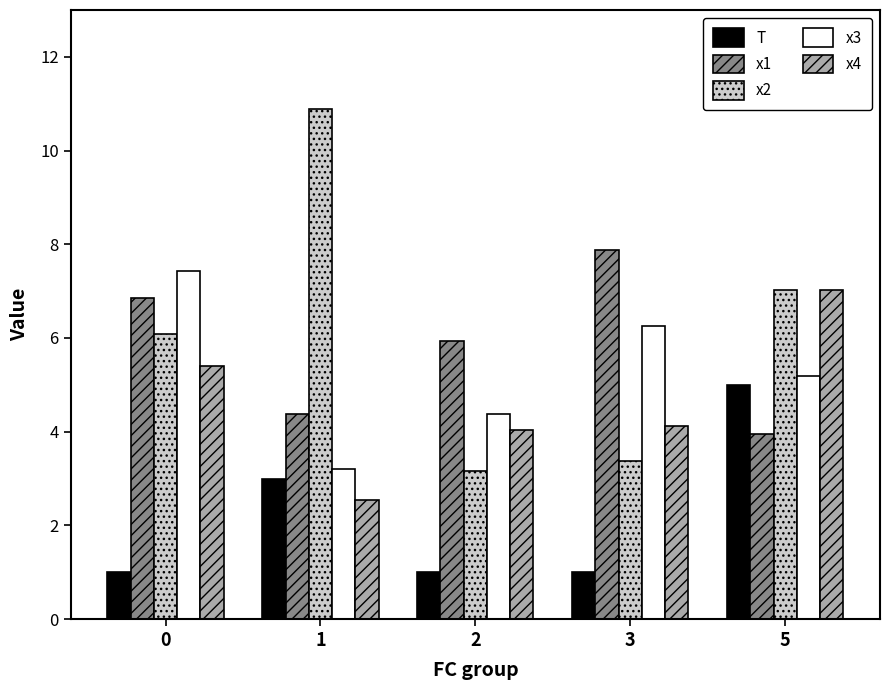

Which series has the widest spread of values?

x2